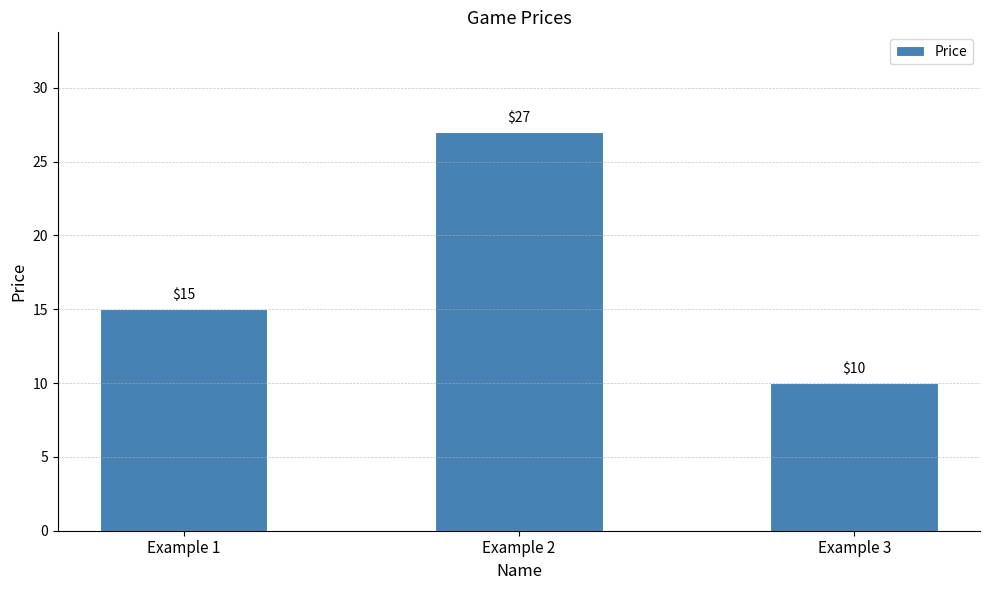

Are the bars grouped side by side (vs. stacked)?

No